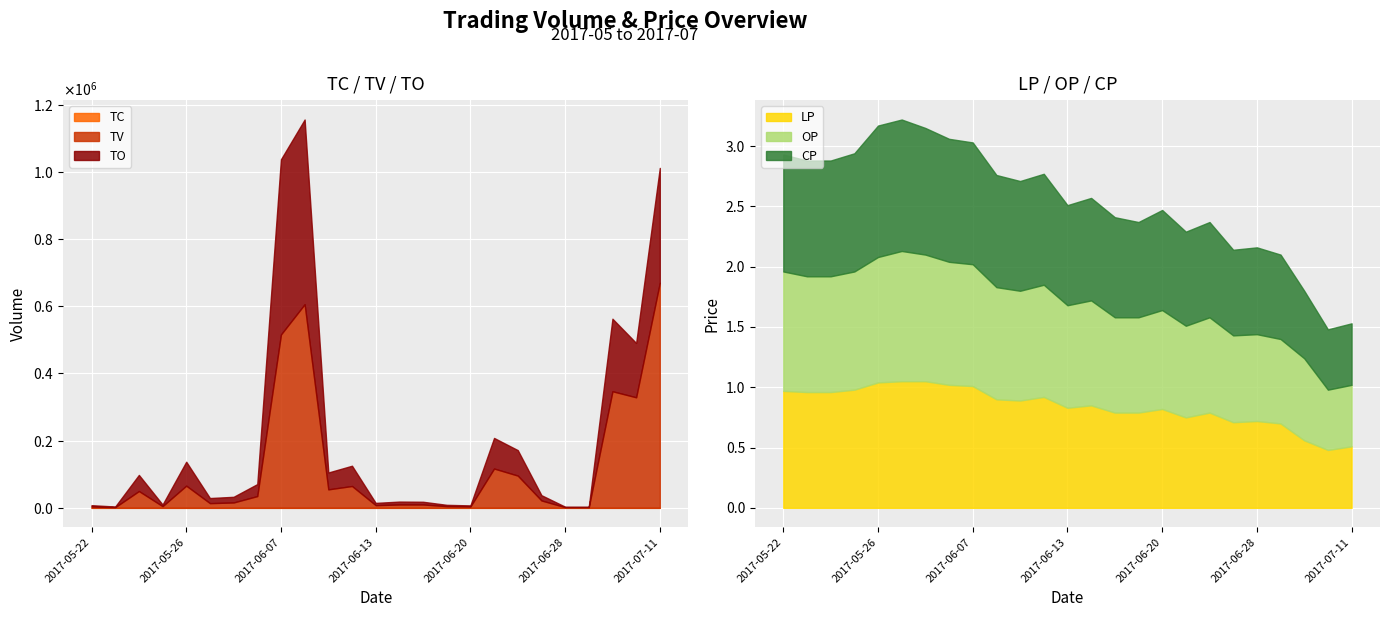

Where is OP nearest to the value 0?

2017-07-07